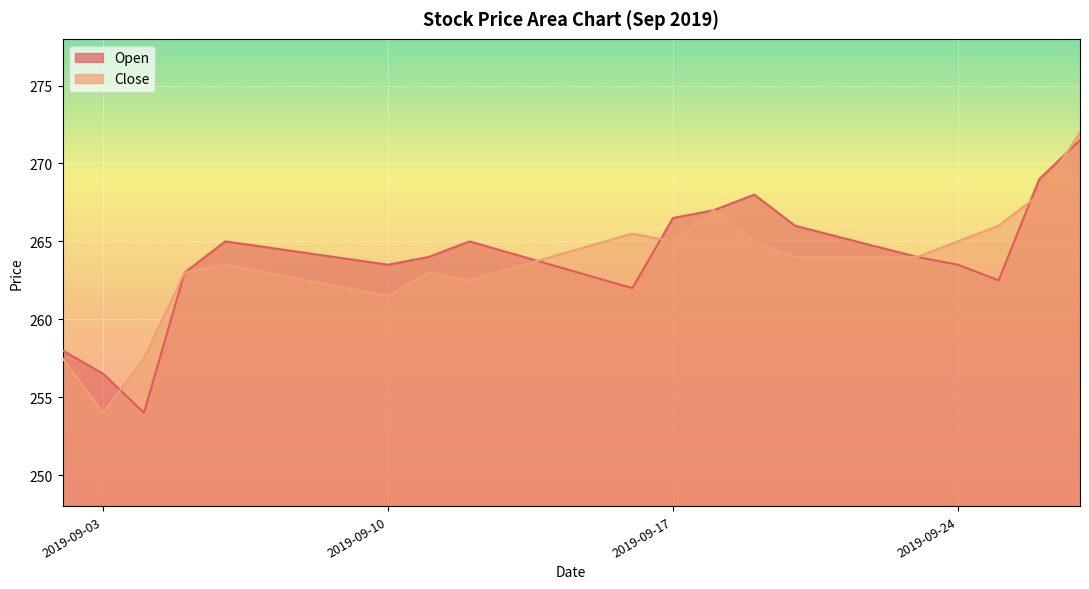

Where is Open nearest to the value 262?

2019-09-16